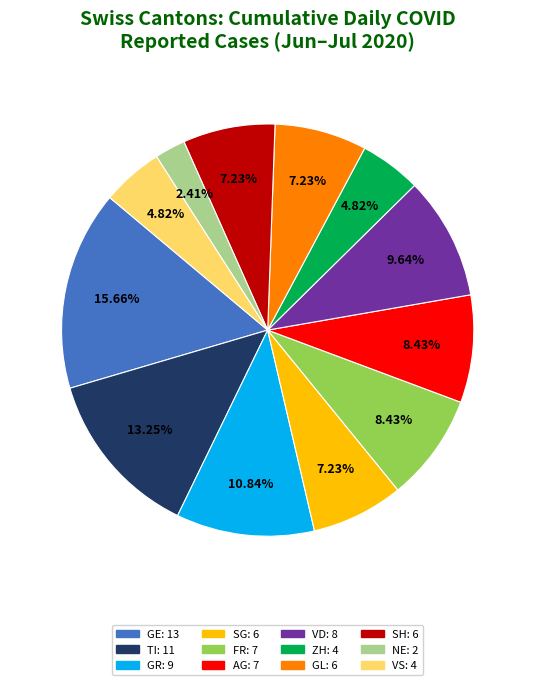

What is the smallest slice in the pie chart?

NE